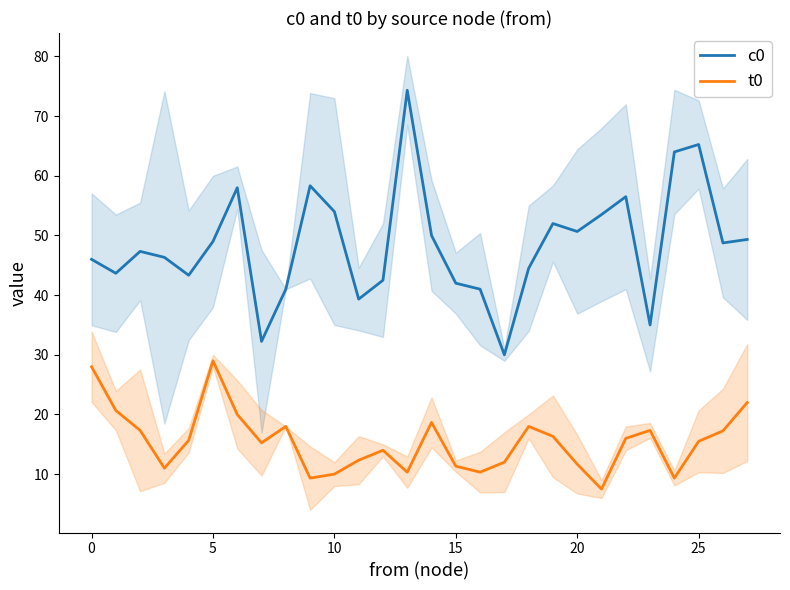

True or false: c0 and t0 cross at least once.

False